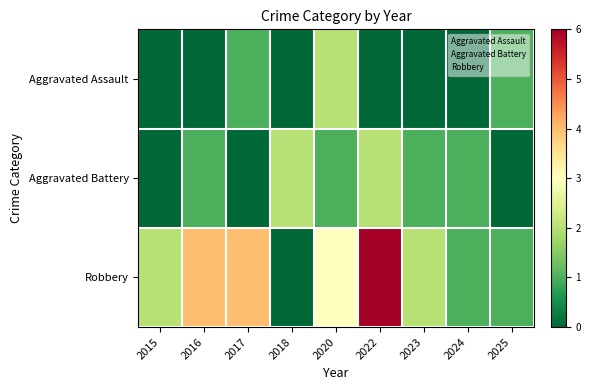

What is the total value across all series at 2015?

2